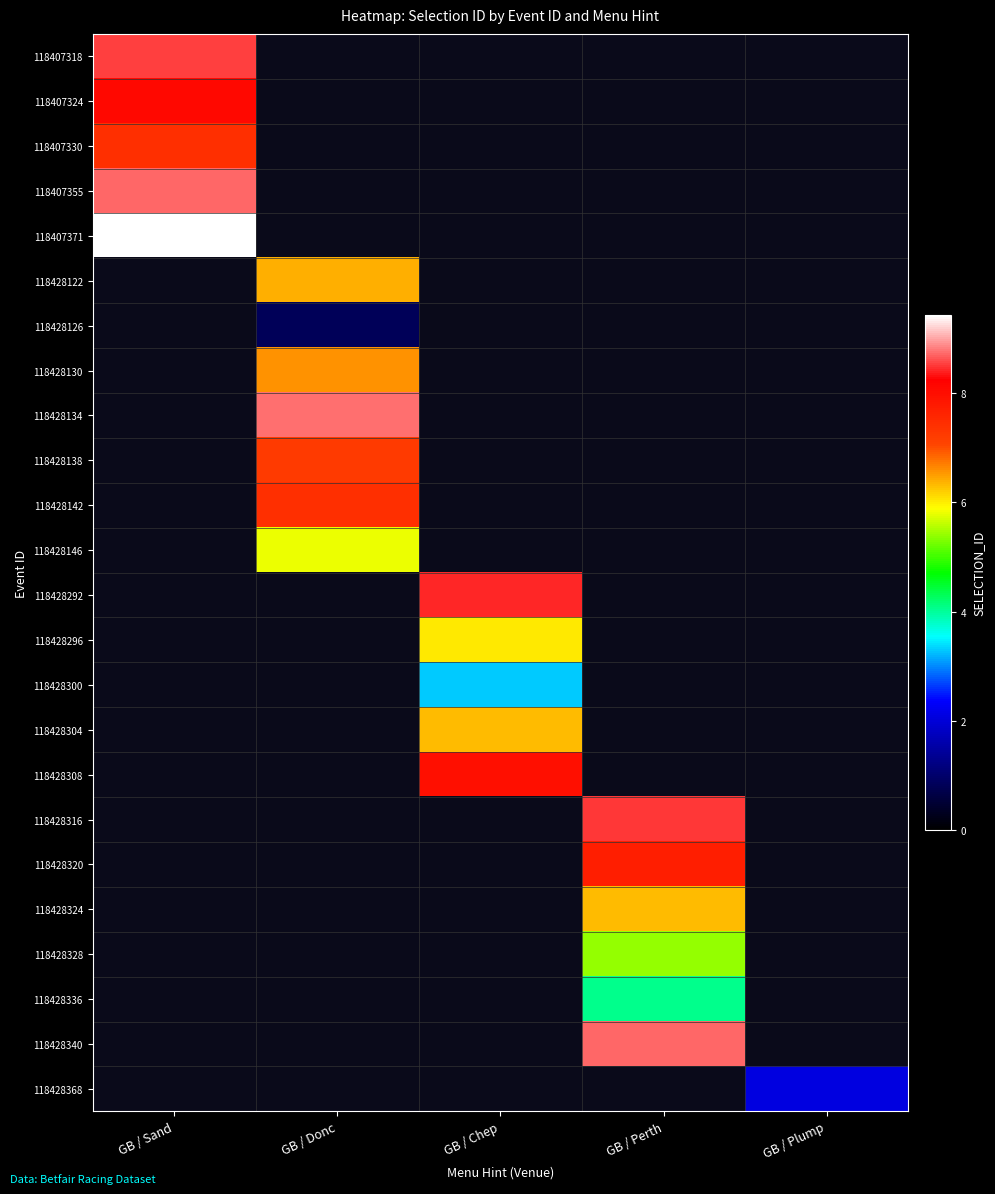

Which label corresponds to the largest value in the chart?

GB / Sand